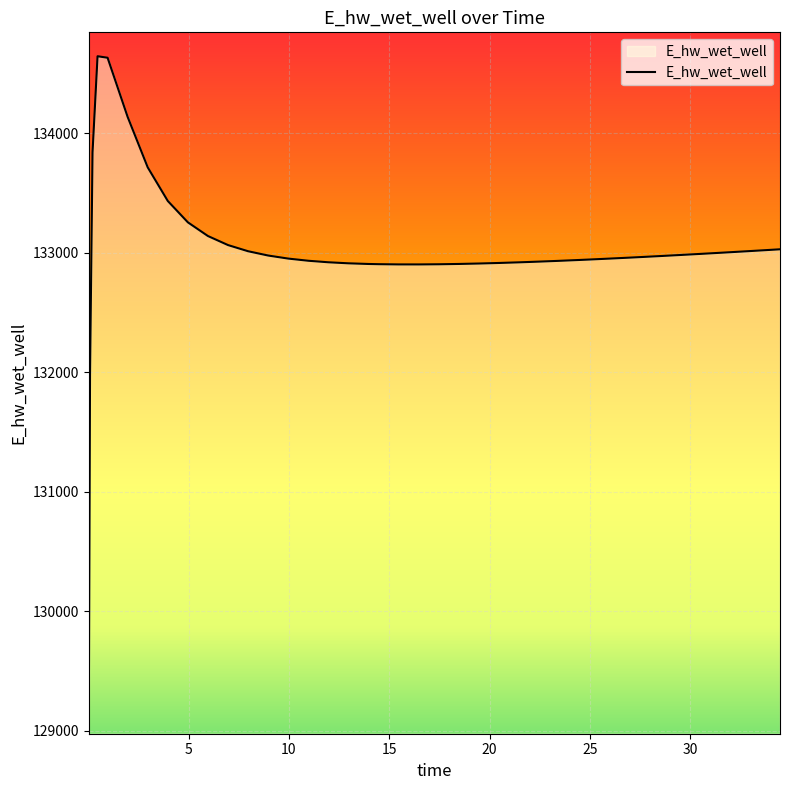

What is the smallest value displayed?

129076.7